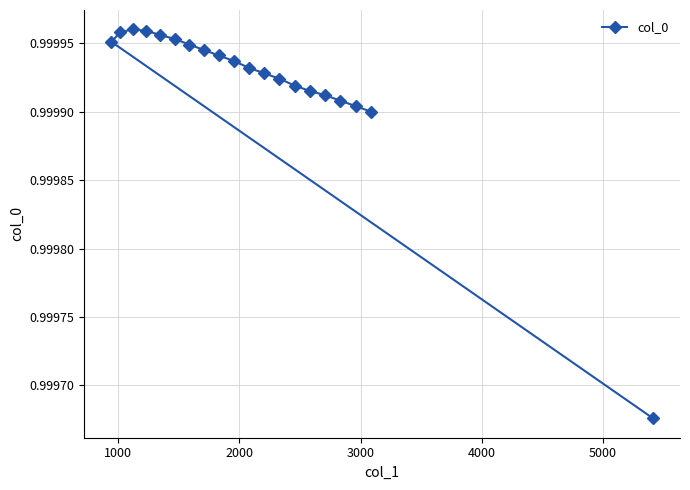

What is the sum of all values?

20.0